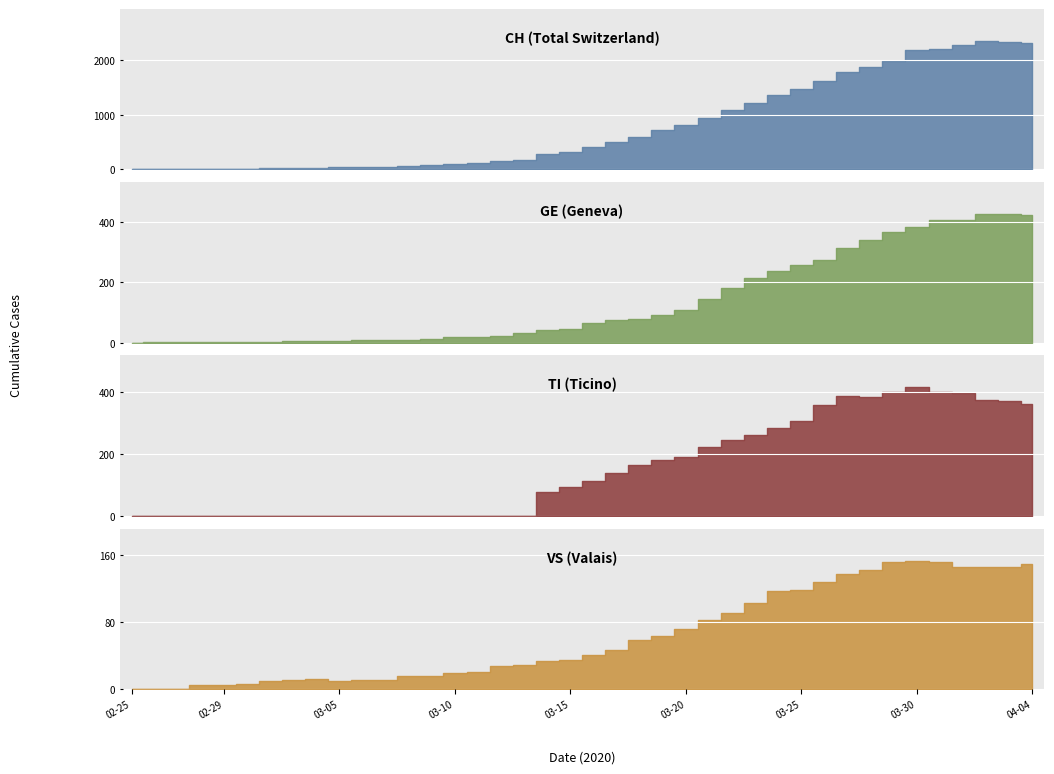

What is the sum of all CH values?

31516